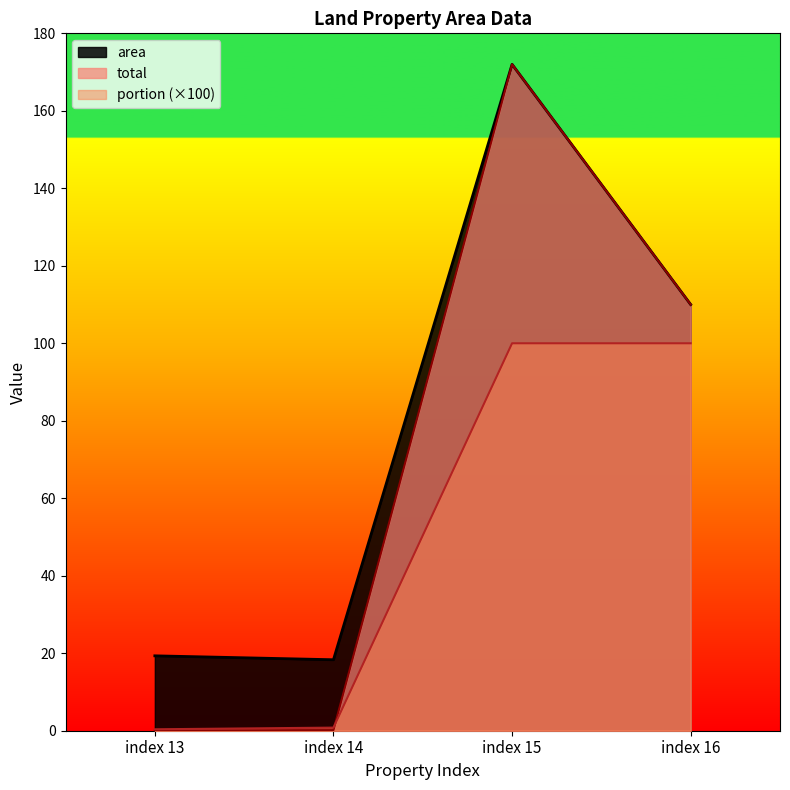

Rank the series by their average value, from highest to lowest.

area, total, portion (×100)